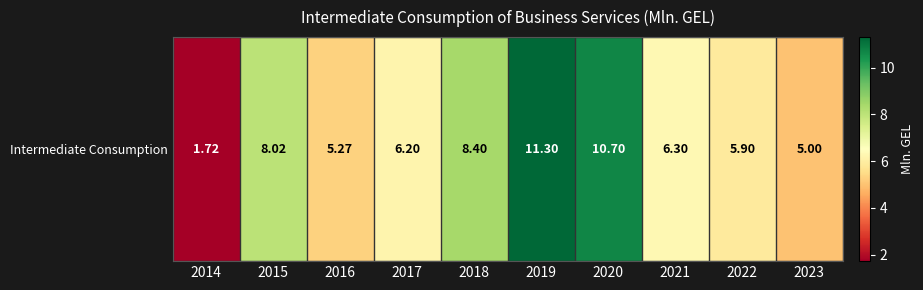

What is the approximate value at 2016?

5.3